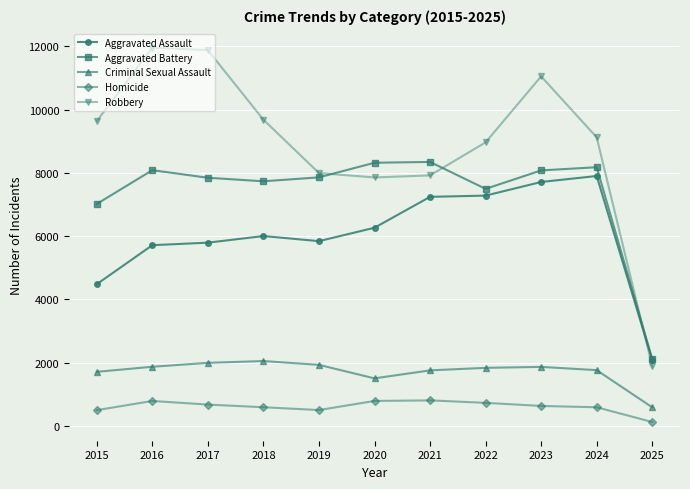

What is the average value of the Aggravated Battery series?

7370